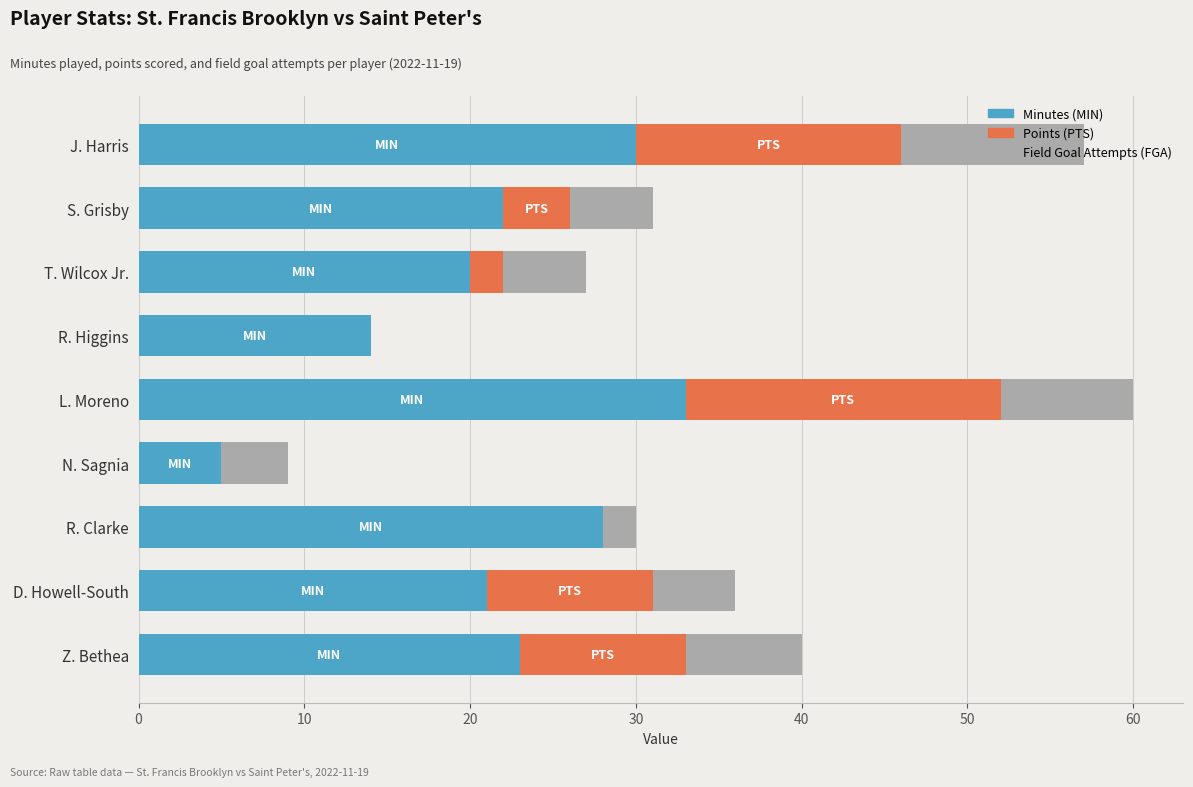

What is the total value across all series at L. Moreno?

60